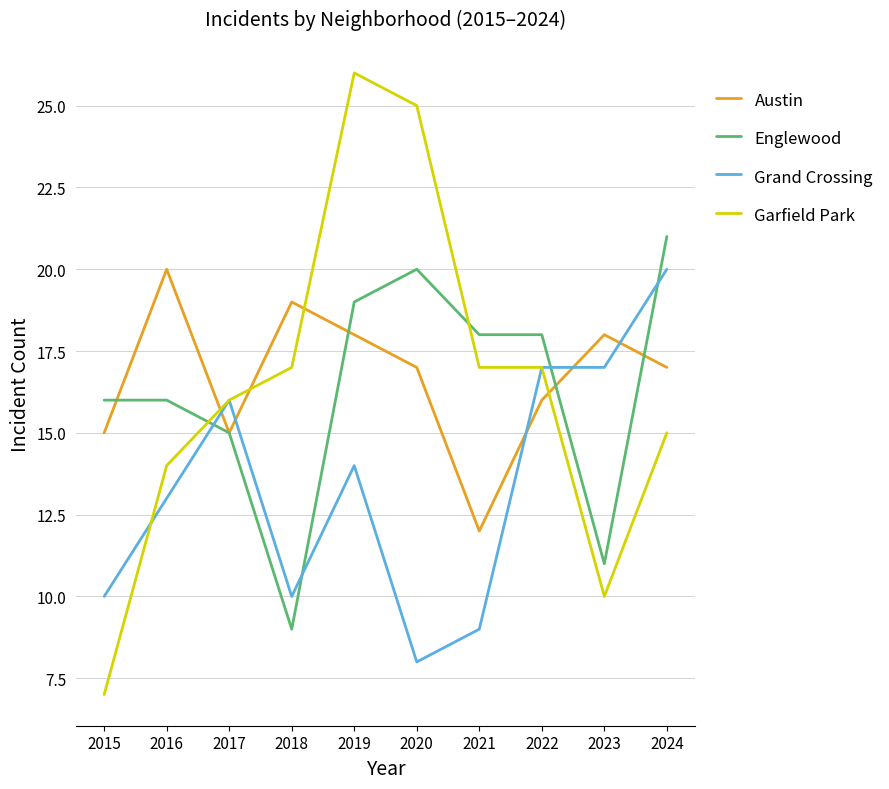

What is the lowest value of the Grand Crossing series?

8